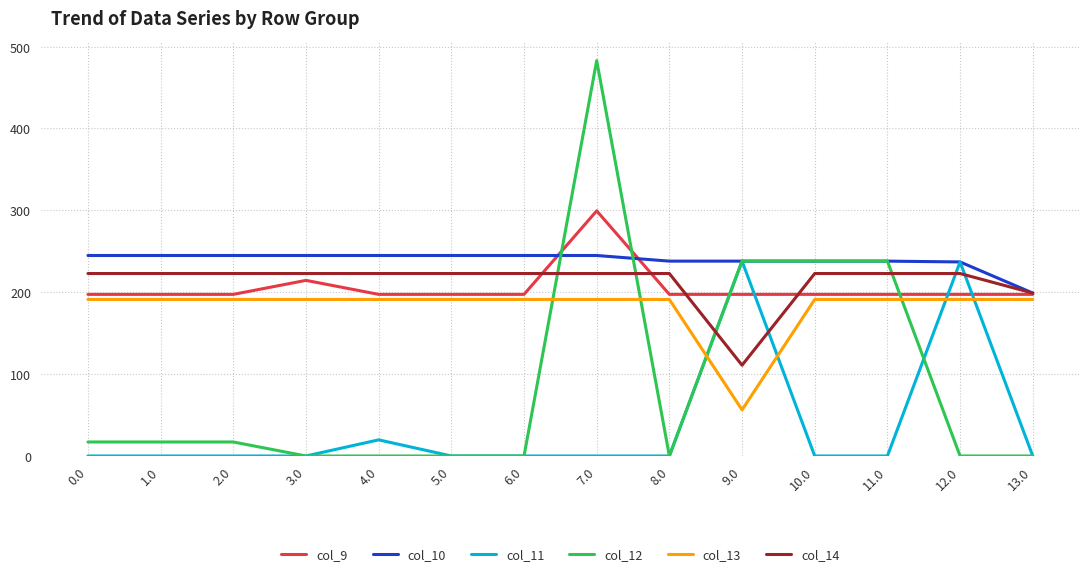

What is the total value across all series at 8.0?

849.5